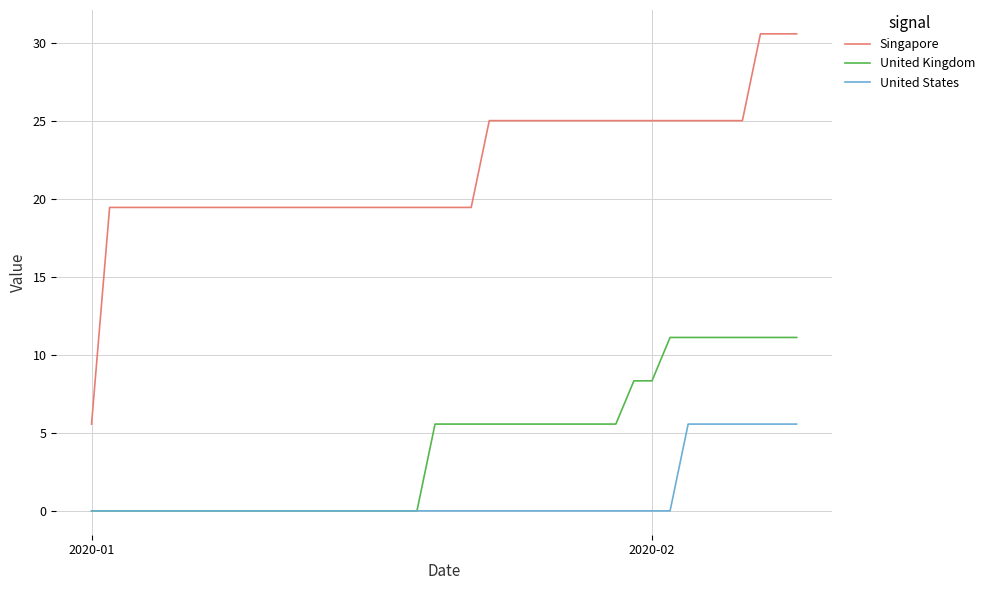

Which series has the largest range (max minus min)?

Singapore